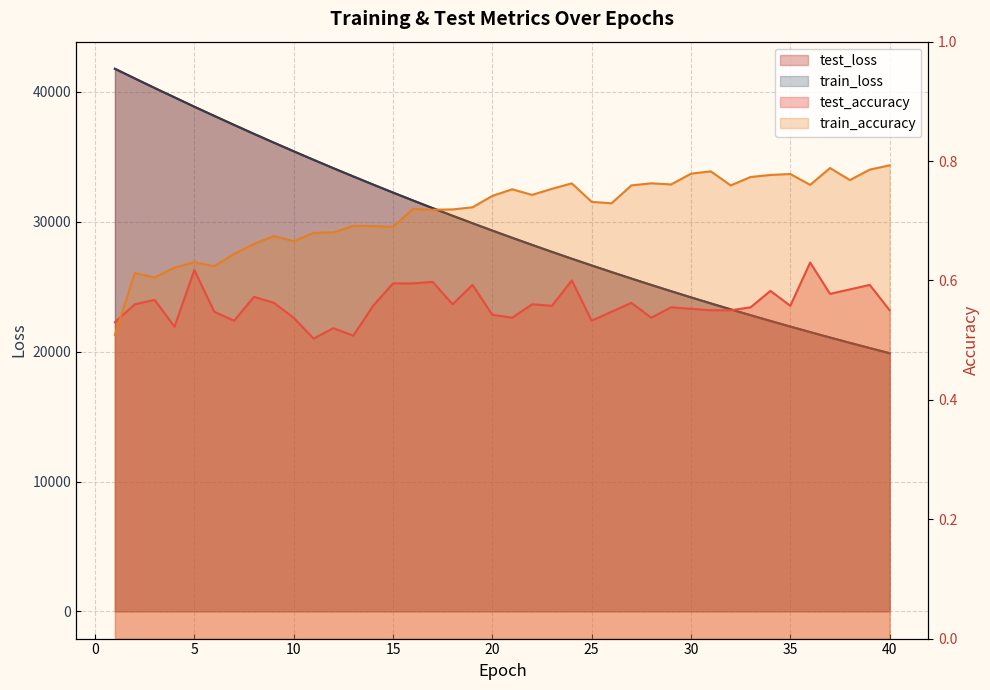

True or false: train_accuracy and test_loss cross at least once.

False